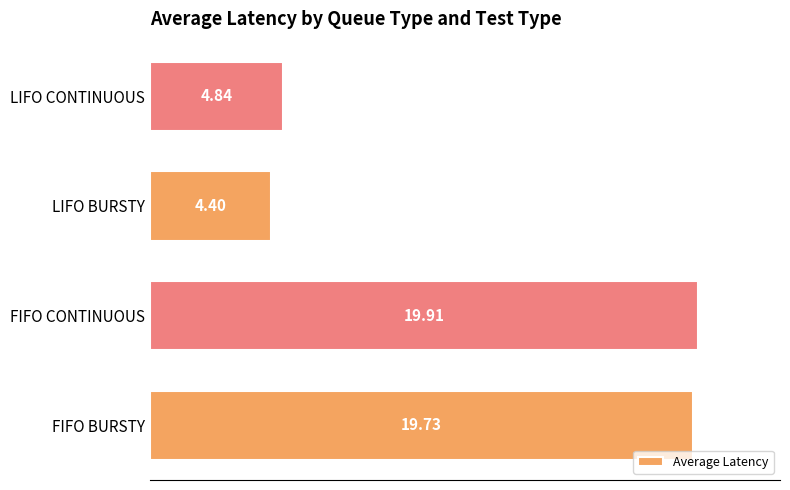

What is the difference between the maximum and minimum values?

15.5